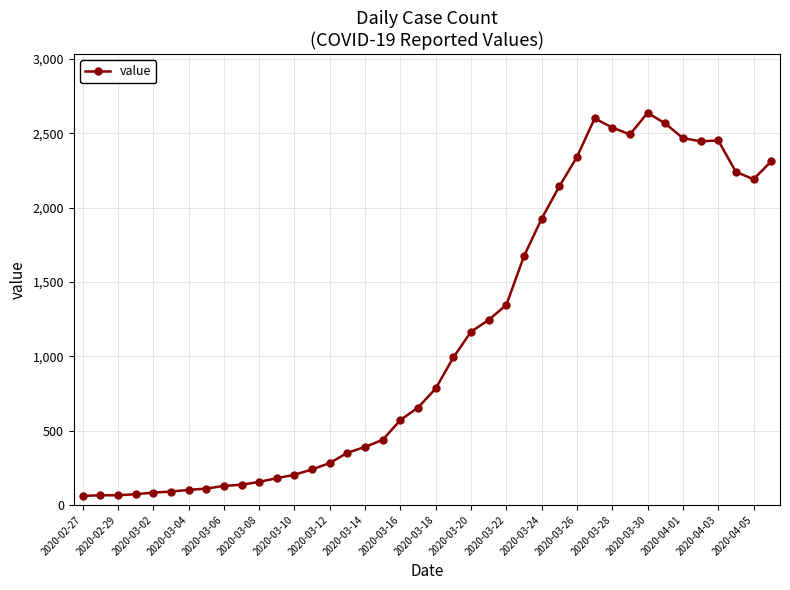

True or false: the data has more than 2 interior local peaks.

True